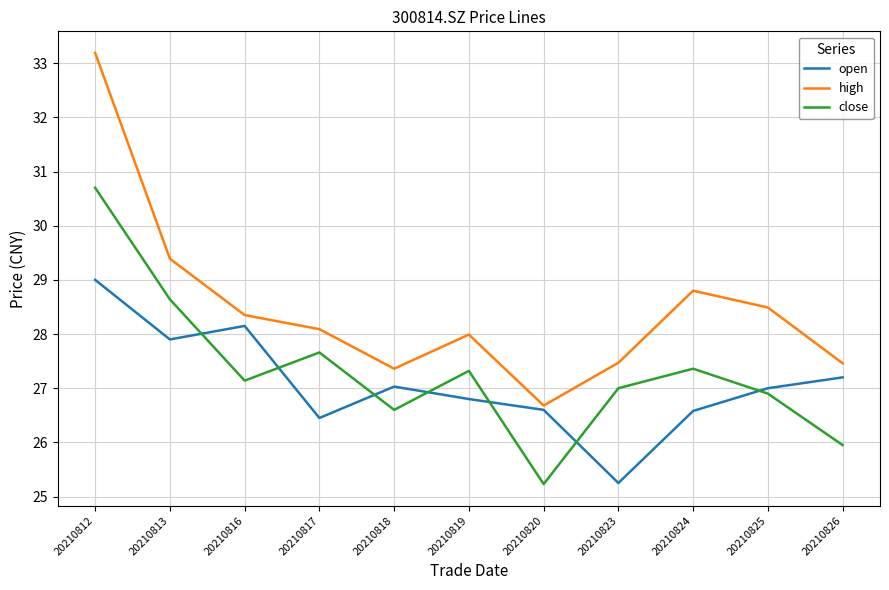

At which label does high first exceed 28?

20210812